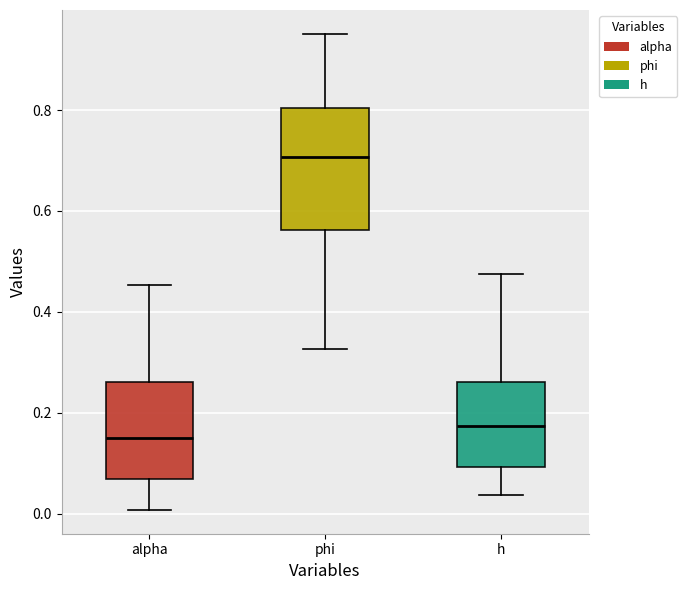

Comparing the boxes themselves (not the whiskers), which one is the tallest?

phi